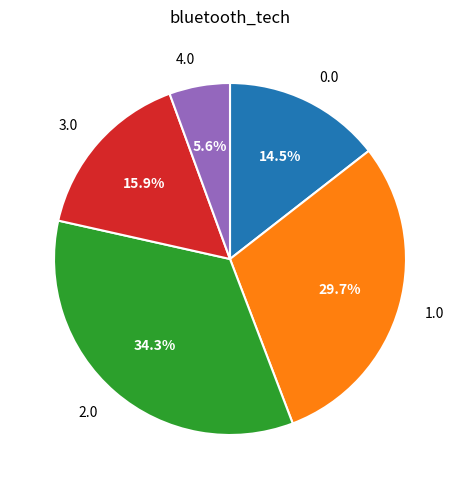

Rank the categories by value from lowest to highest.

4.0, 0.0, 3.0, 1.0, 2.0